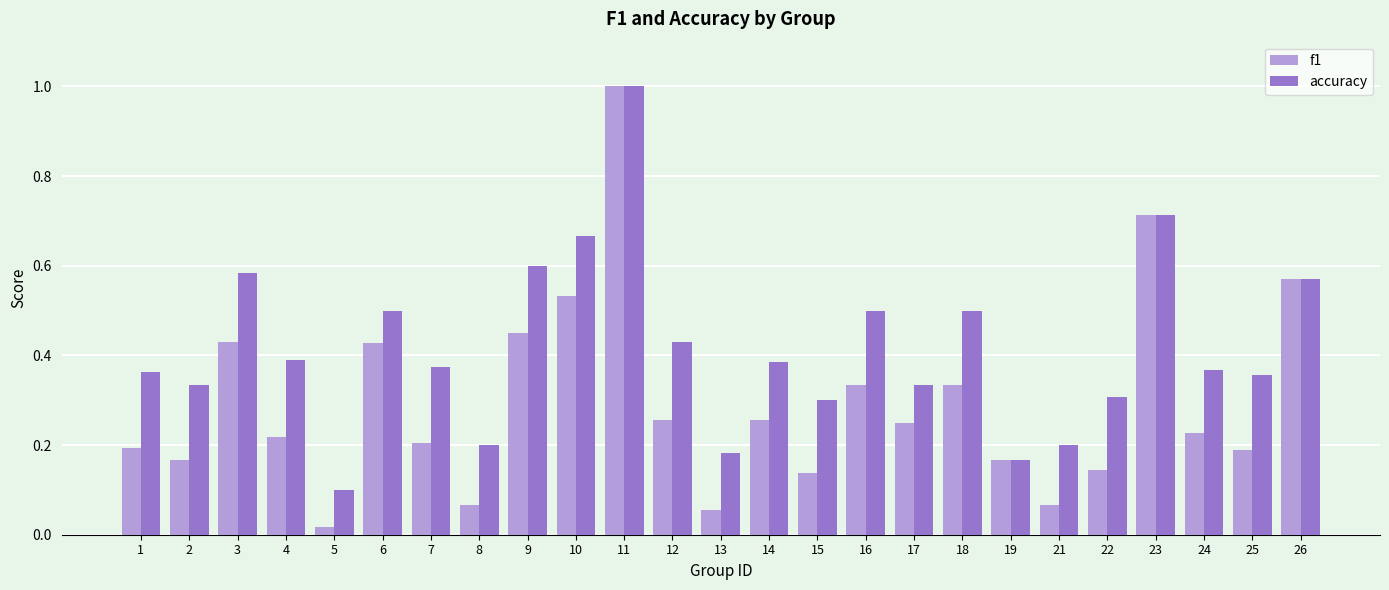

How many bars are there in each group?

2